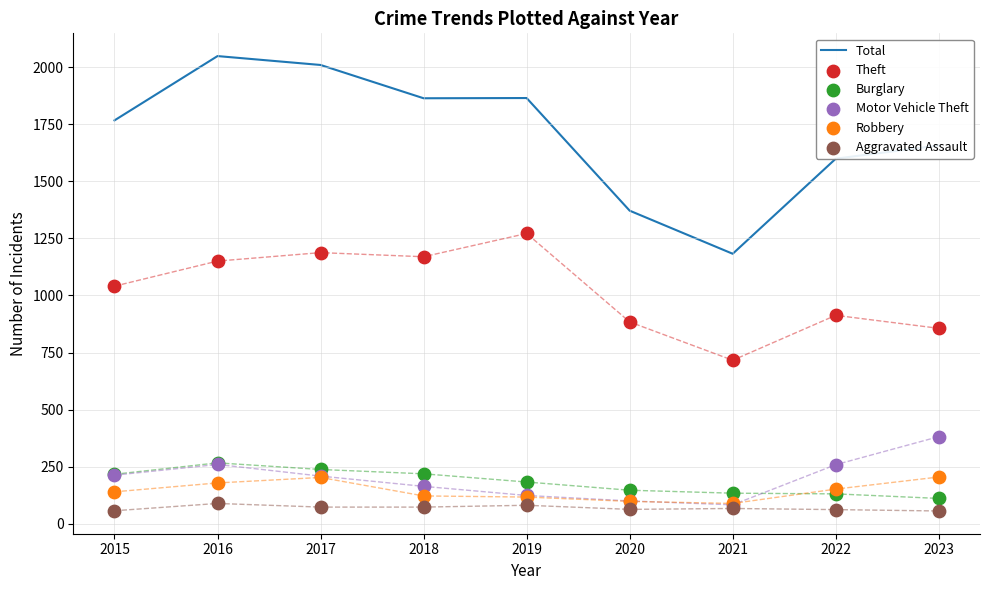

What are all the series names shown in the legend?

Total, Theft, Burglary, Motor Vehicle Theft, Robbery, Aggravated Assault